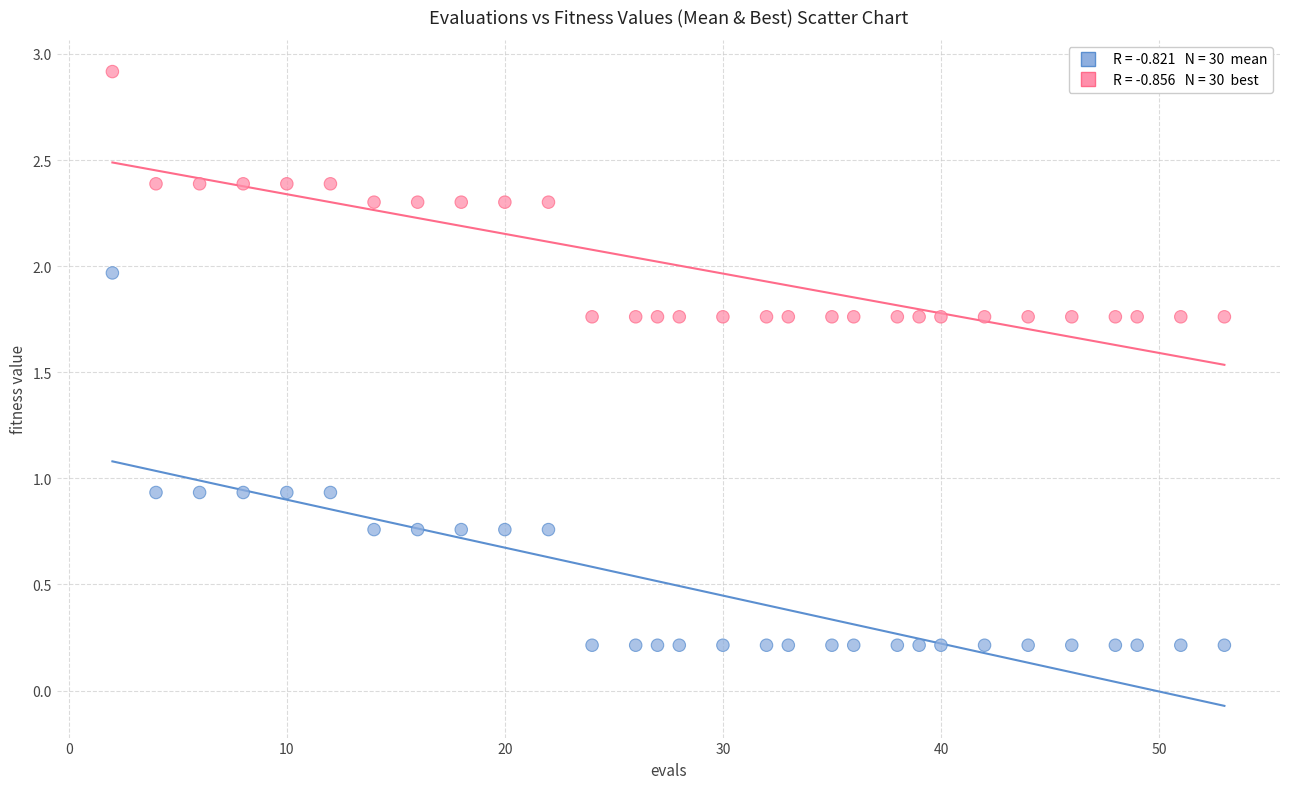

Across all data points, what is the range of Y values (max minus min)?

2.7